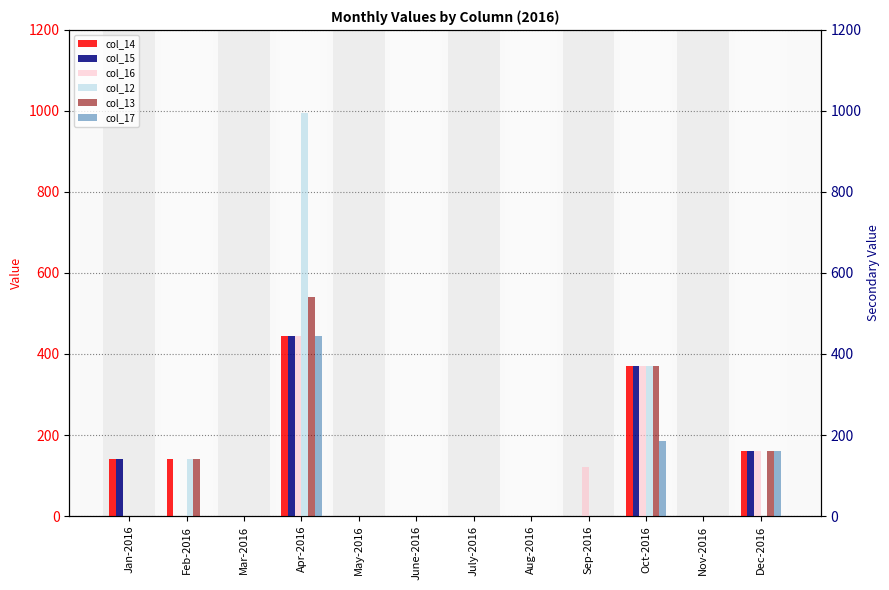

Reading left to right, what are all the values shown in this chart?

col_14: 141	141	0	445	0	0	0	0	0	371	0	160
col_15: 141	0	0	445	0	0	0	0	0	371	0	160
col_16: 0	0	0	445	0	0	0	0	121	371	0	160
col_12: 0	141	0	995	0	0	0	0	0	371	0	0
col_13: 0	141	0	540	0	0	0	0	0	371	0	160
col_17: 0	0	0	445	0	0	0	0	0	186	0	160